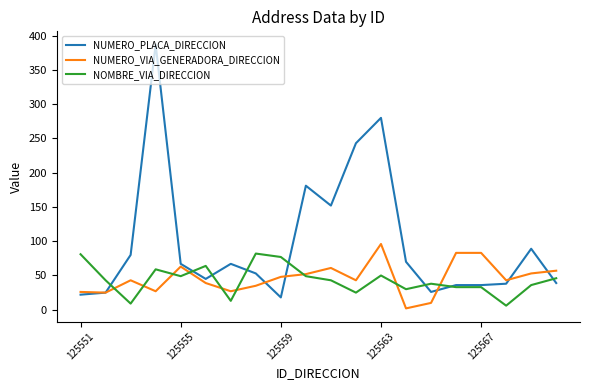

Which series has the widest spread of values?

NUMERO_PLACA_DIRECCION